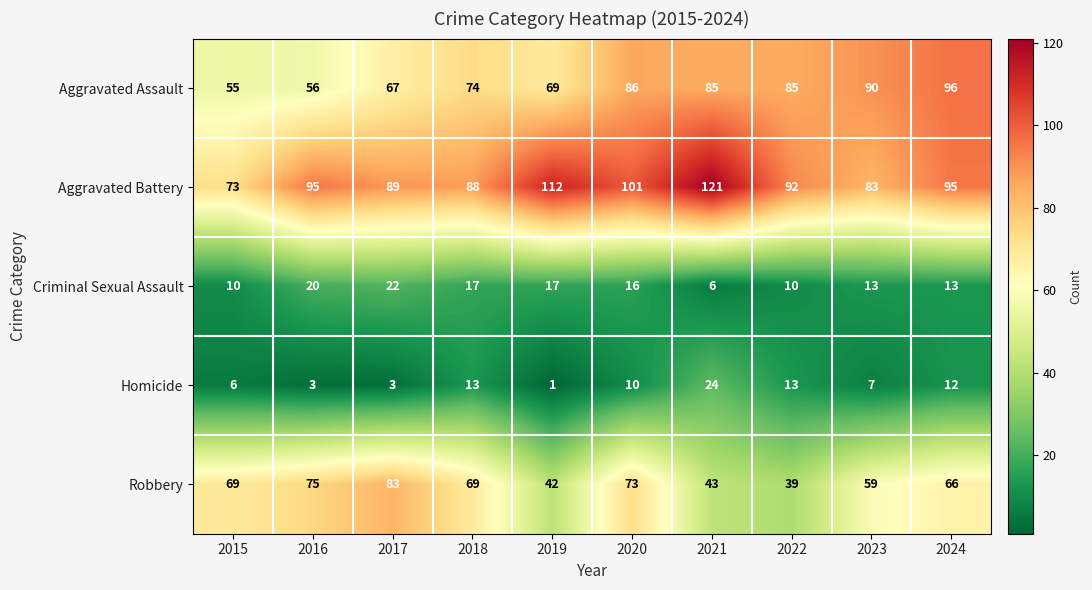

What is the average value of the Homicide series?

9